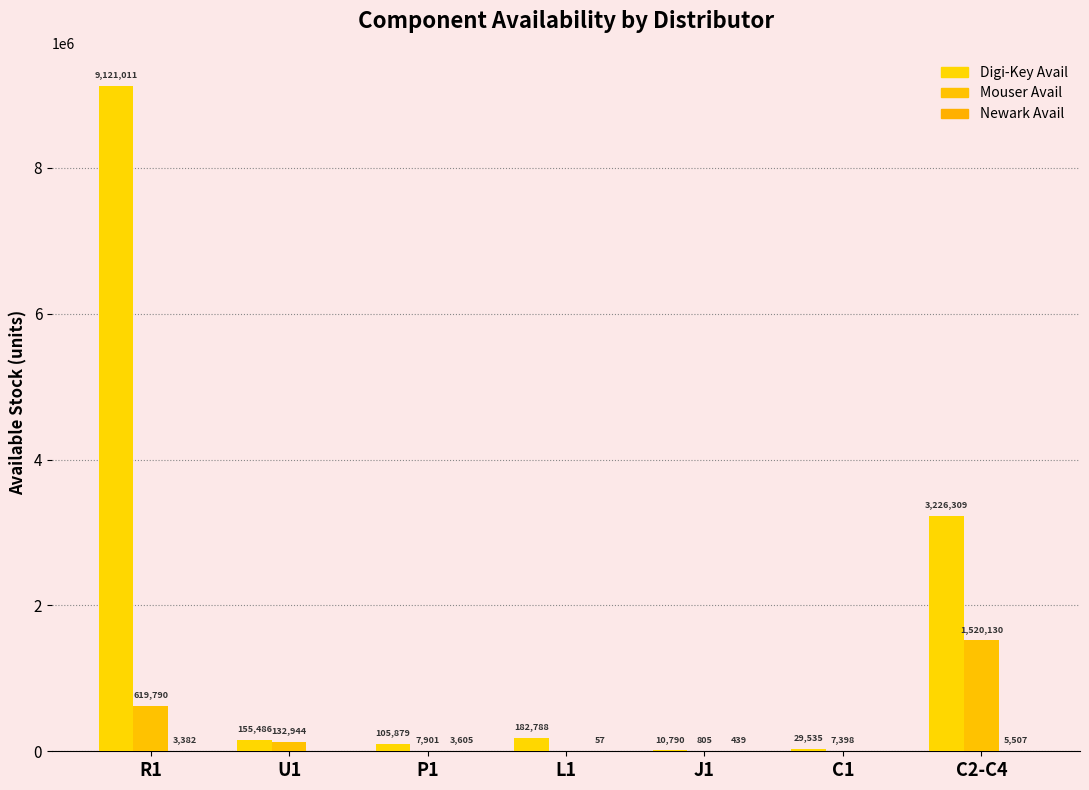

How many series are shown in this chart?

3